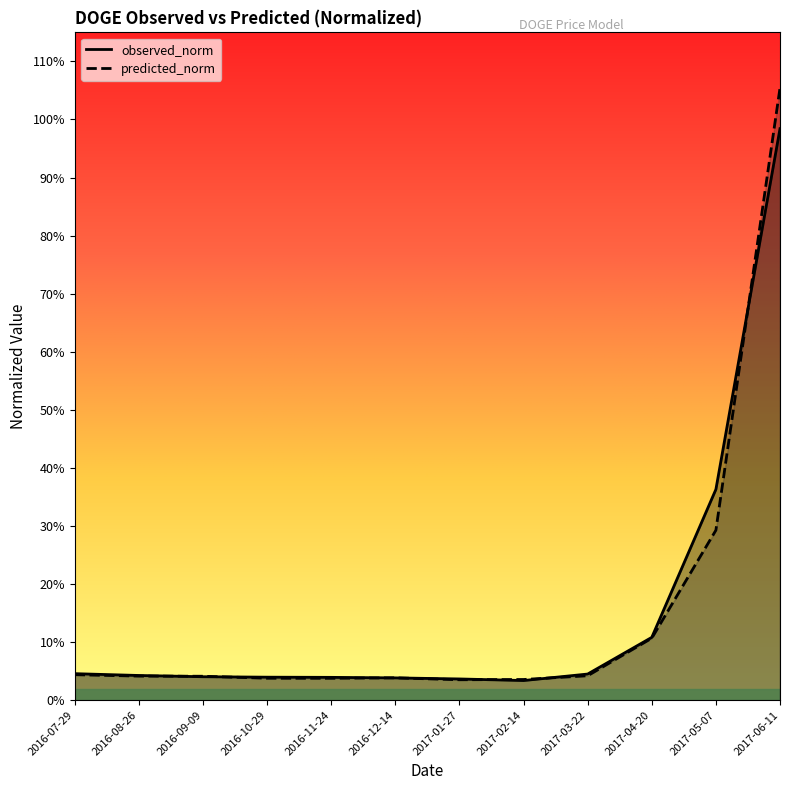

Does the chart have visible grid lines?

No